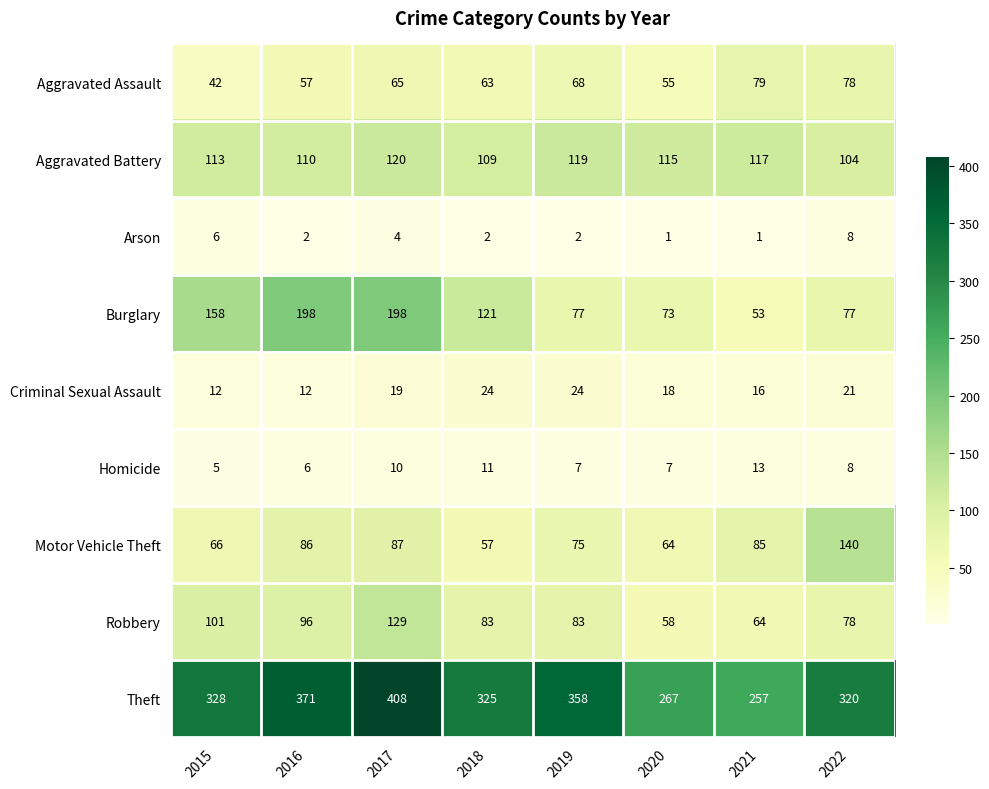

The Aggravated Battery series shows 120 at 2017. True or false?

True